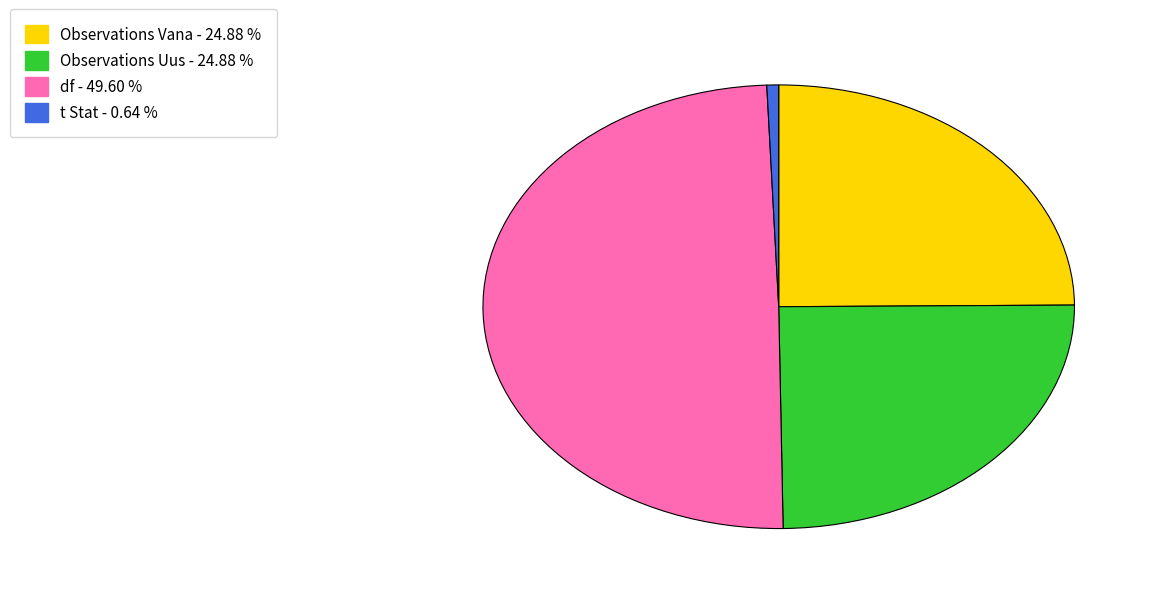

Is there any slice that represents more than half of the pie?

No